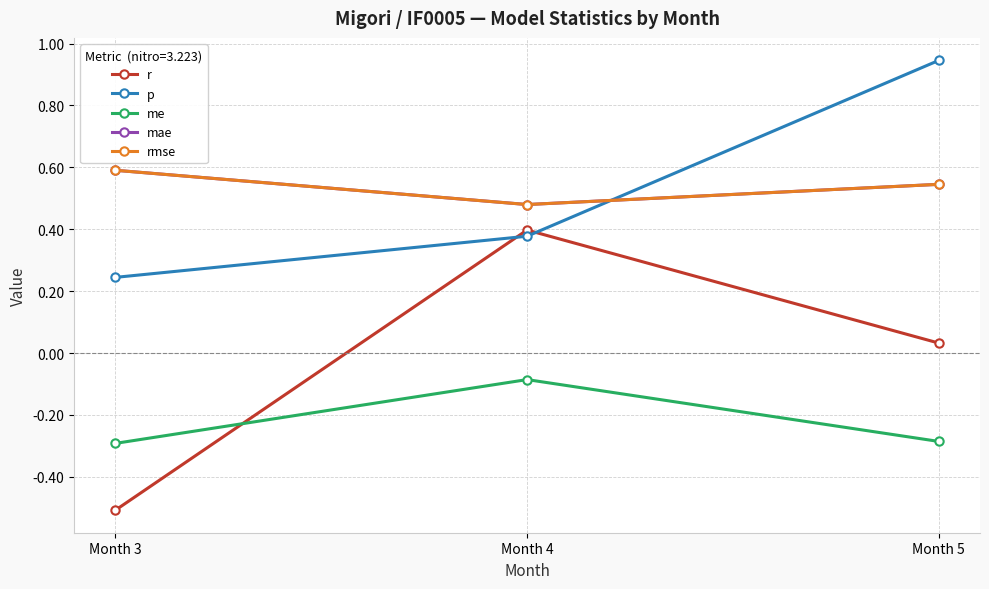

True or false: r has a value of -0.9 at Month 3.

False